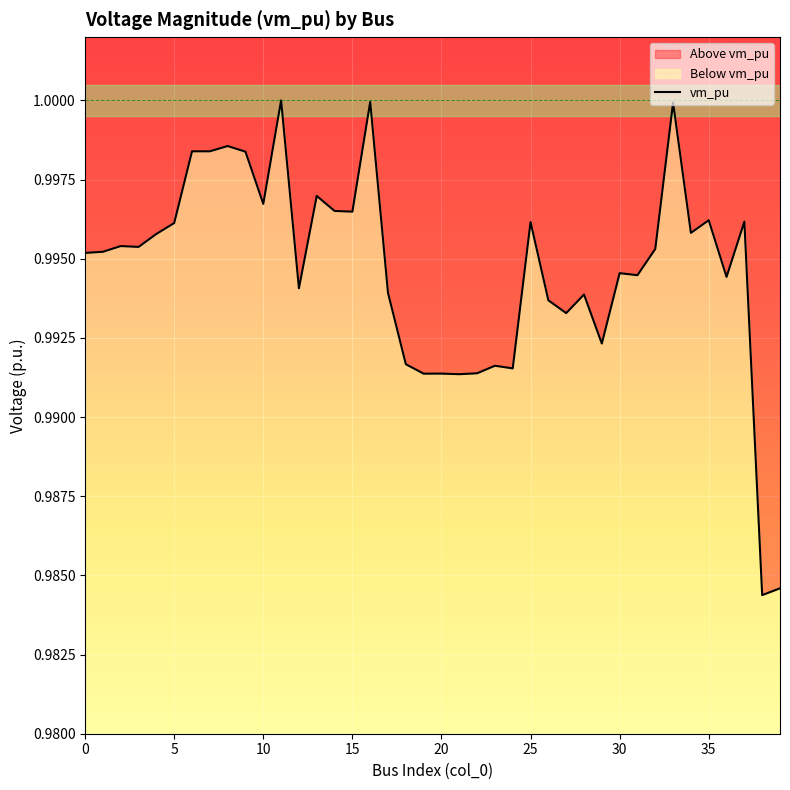

What is the greatest value displayed?

1.0